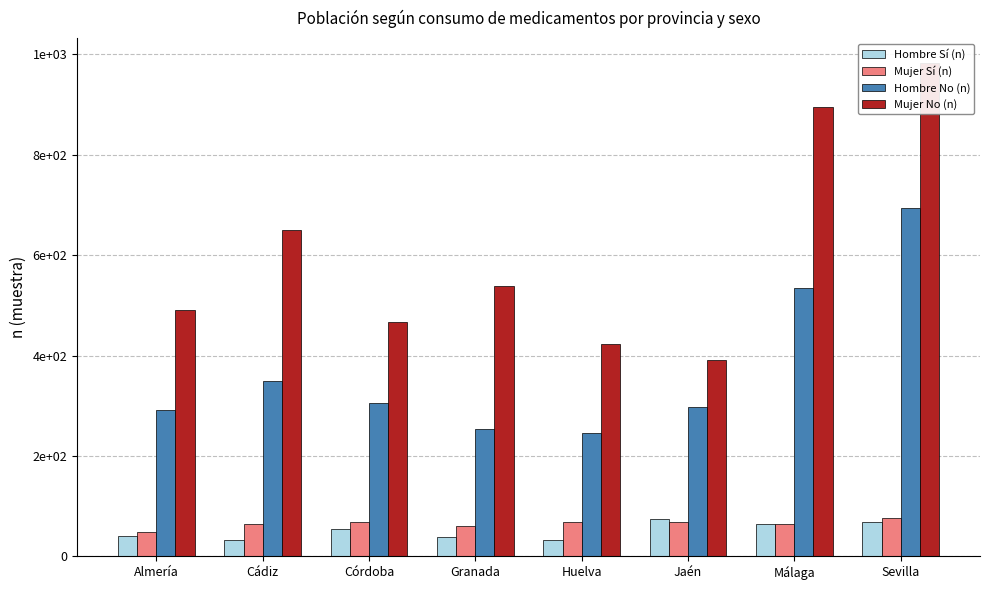

Reading right to left, list all the values displayed in this chart.

Hombre Sí (n): Sevilla=69	Málaga=64	Jaén=74	Huelva=33	Granada=39	Córdoba=54	Cádiz=32	Almería=40
Mujer Sí (n): Sevilla=77	Málaga=65	Jaén=68	Huelva=69	Granada=61	Córdoba=69	Cádiz=65	Almería=48
Hombre No (n): Sevilla=693	Málaga=535	Jaén=297	Huelva=246	Granada=253	Córdoba=306	Cádiz=349	Almería=291
Mujer No (n): Sevilla=983	Málaga=895	Jaén=392	Huelva=423	Granada=538	Córdoba=467	Cádiz=650	Almería=490